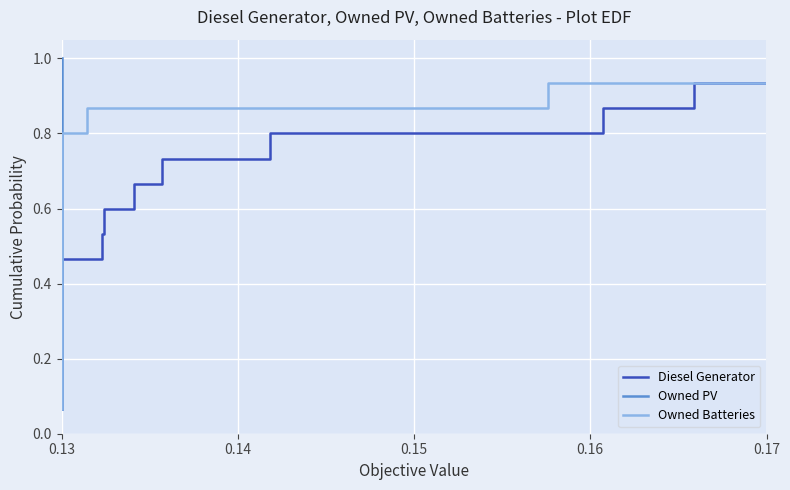

Is it true that Diesel Generator equals 0.0 at 0.13?

False